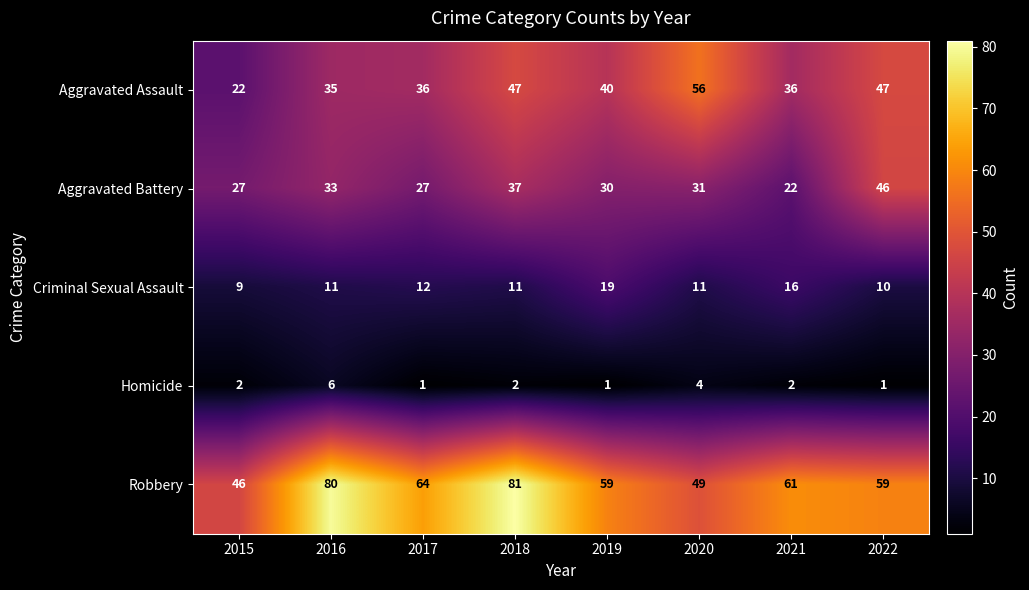

What is the maximum value shown in the chart?

81